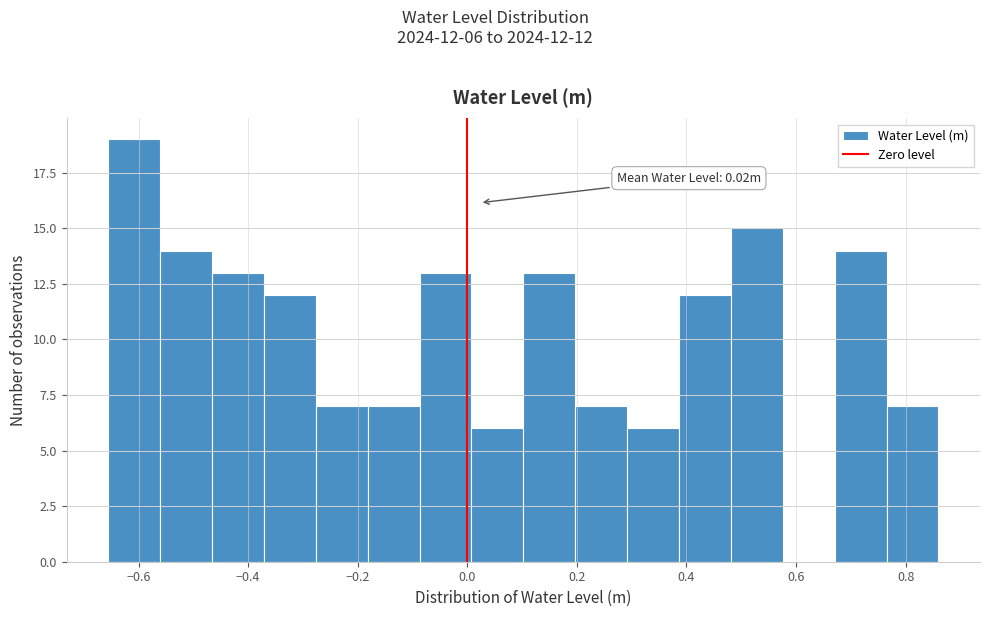

Which range on the x-axis has the tallest bar?

-0.66 to -0.56